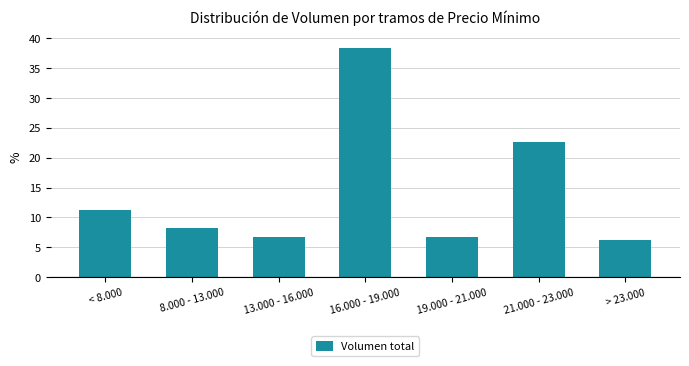

Count the number of categories in the chart.

7